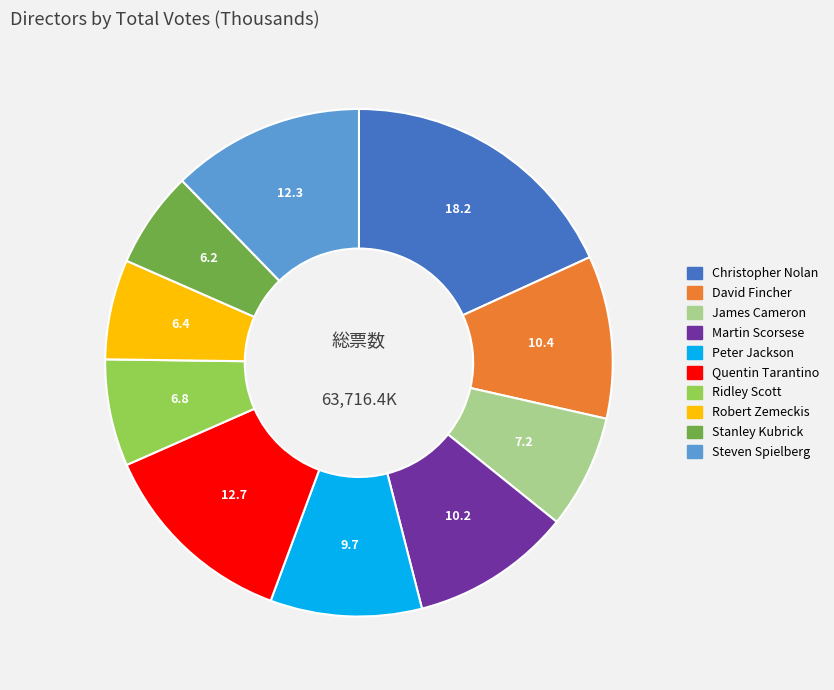

Approximately how many times larger is the value at Martin Scorsese compared to Robert Zemeckis?

1.6